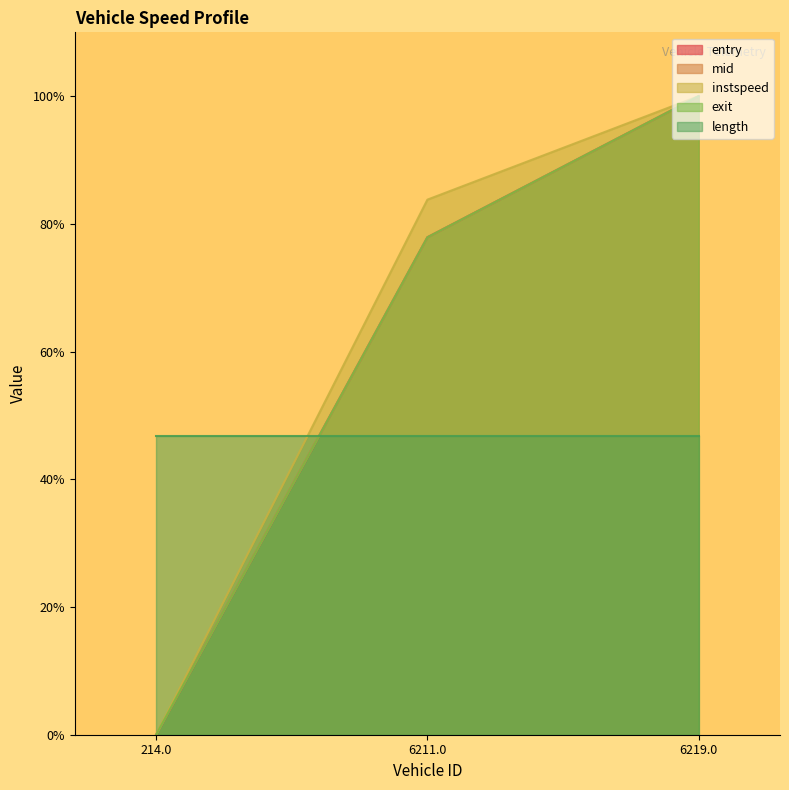

At how many categories does at least one series exceed 24?

3